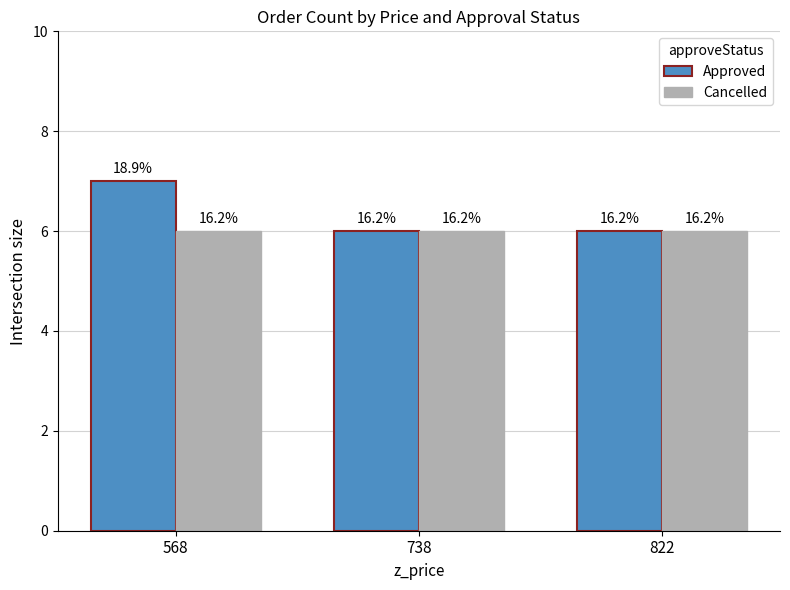

List the labels in order of Cancelled value, smallest first.

568, 738, 822